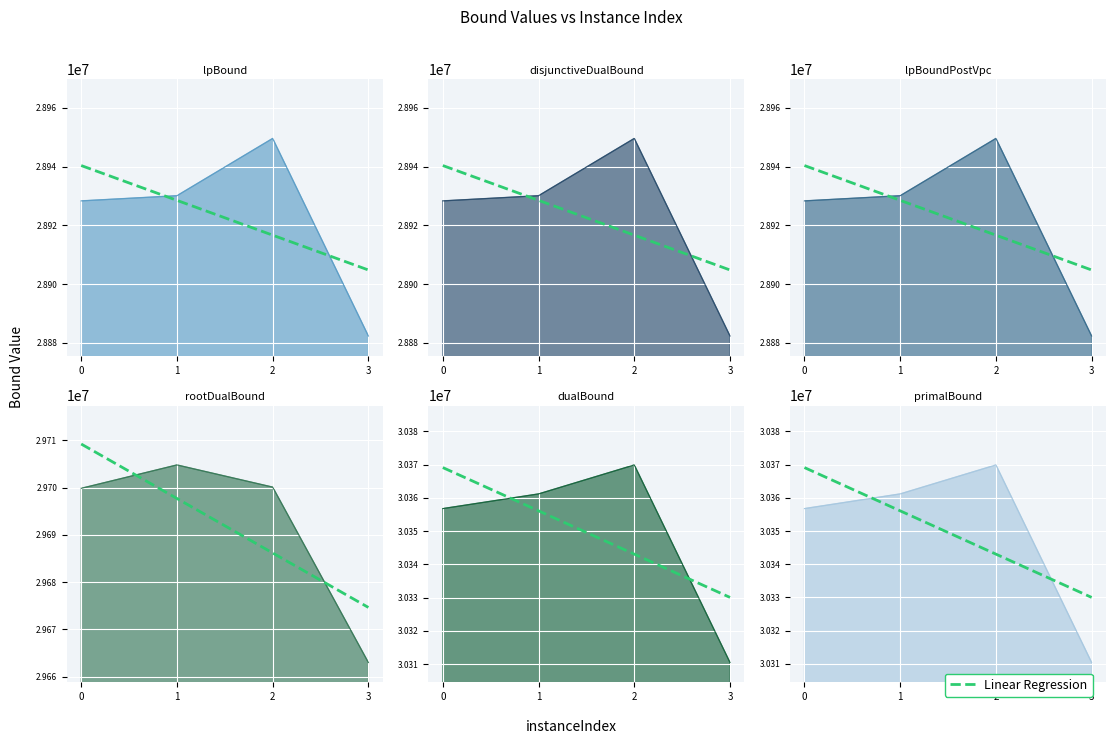

How many categories are shown in the chart?

4